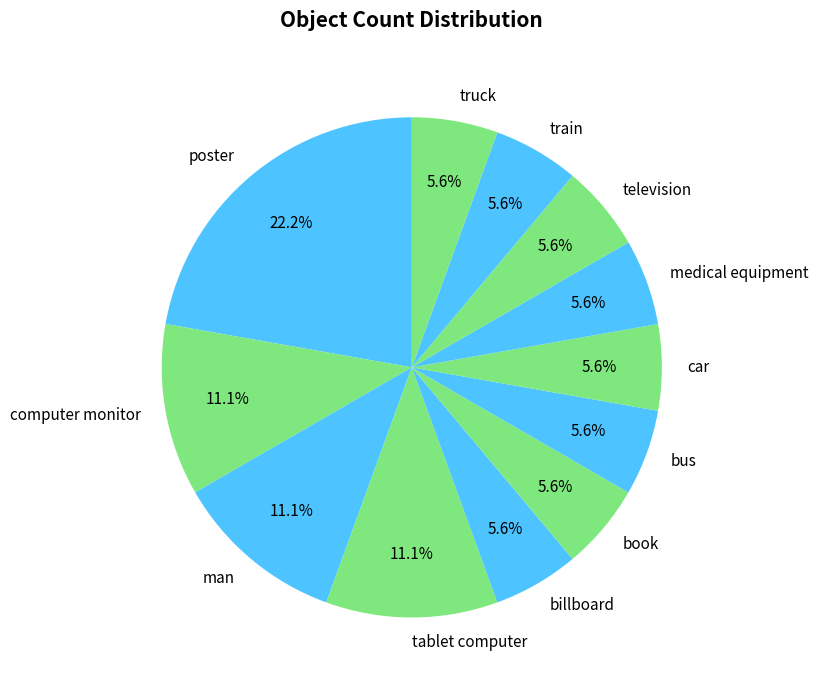

Which slice is the largest?

poster